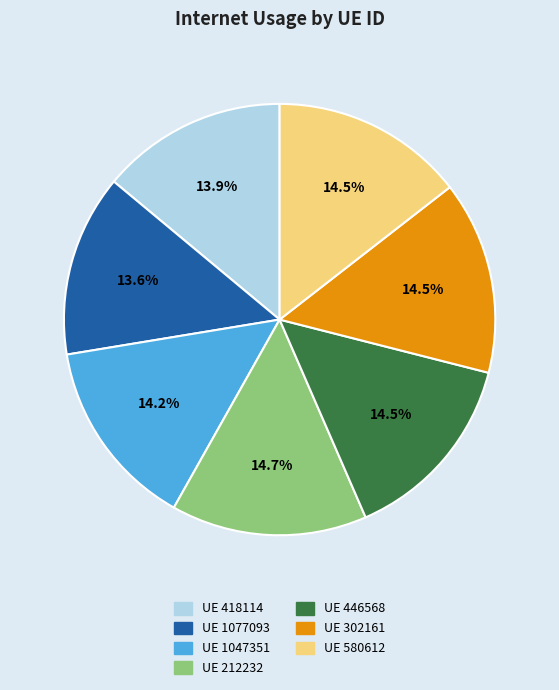

Is there any slice that represents more than half of the pie?

No